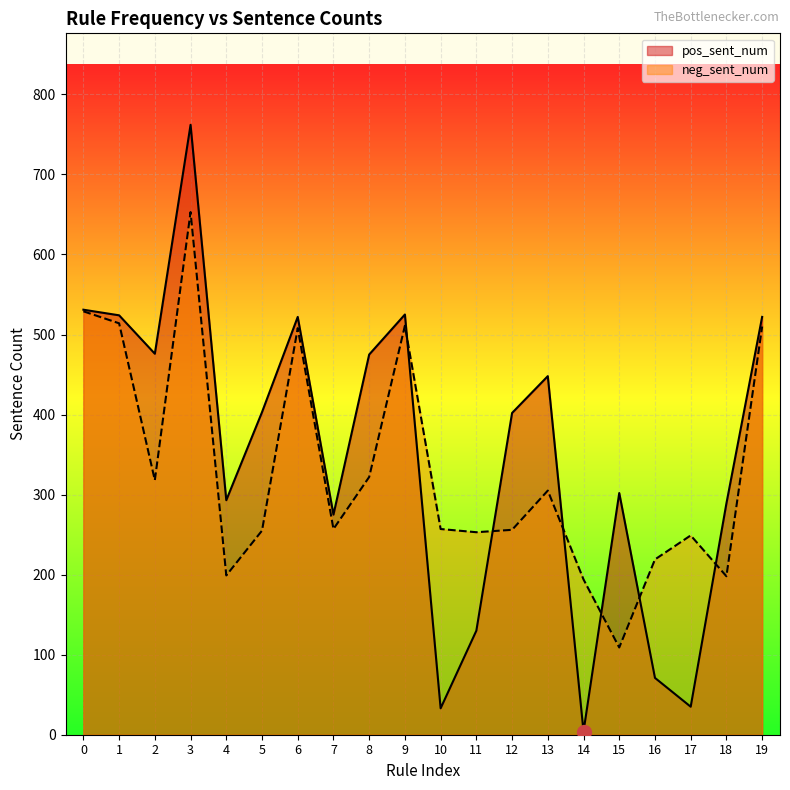

After their last crossing, which series has the higher values: pos_sent_num or neg_sent_num?

pos_sent_num